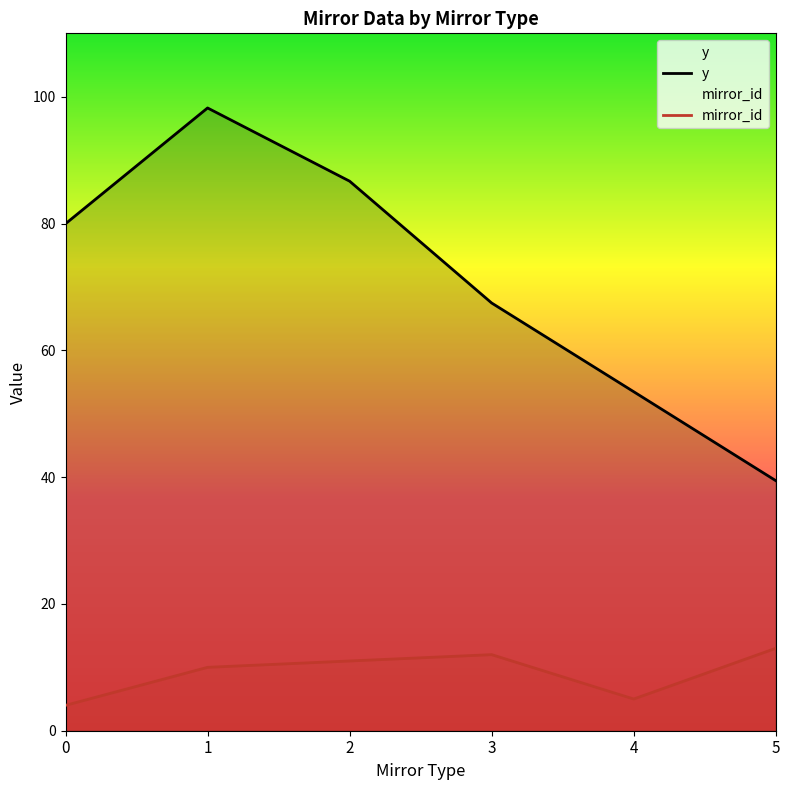

Is the value of y at 2 greater than the value of mirror_id at 2?

Yes